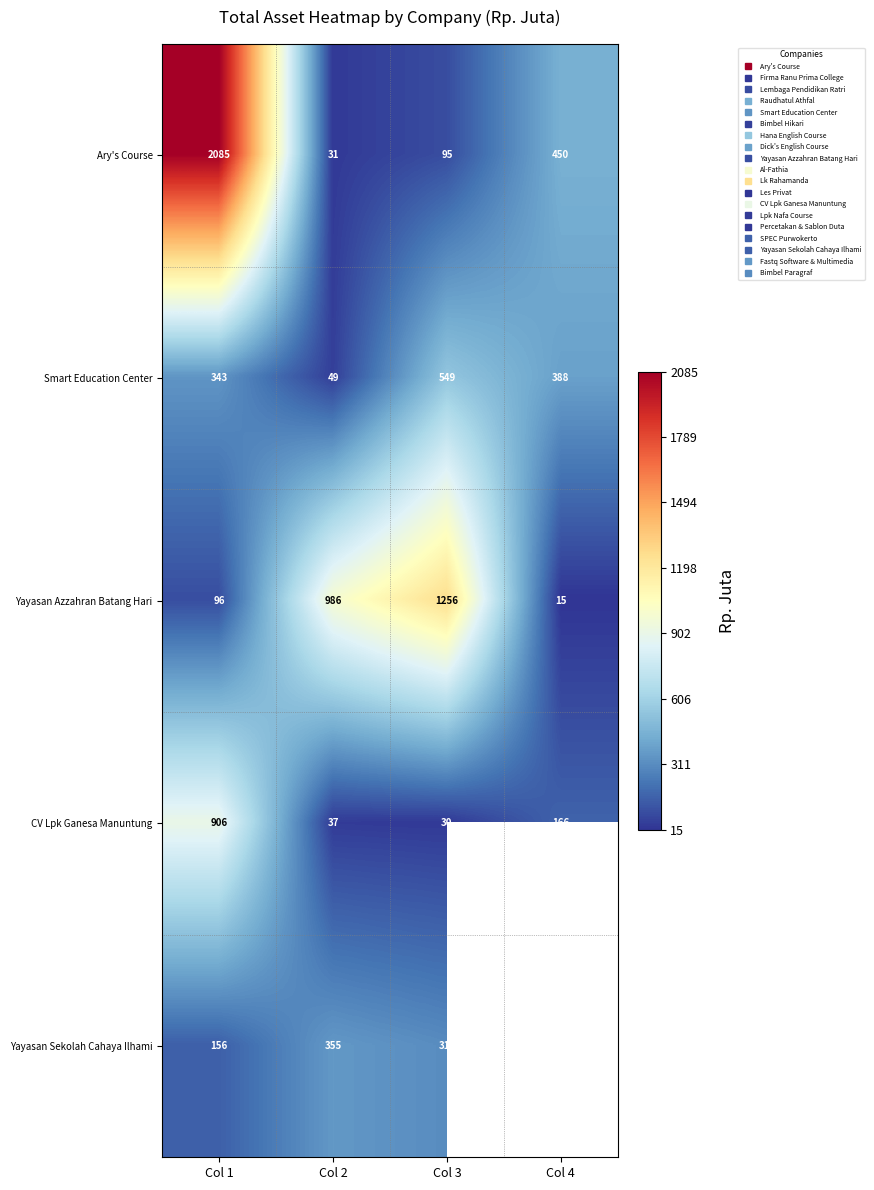

At which category does the chart reach its peak across all series?

Col 1